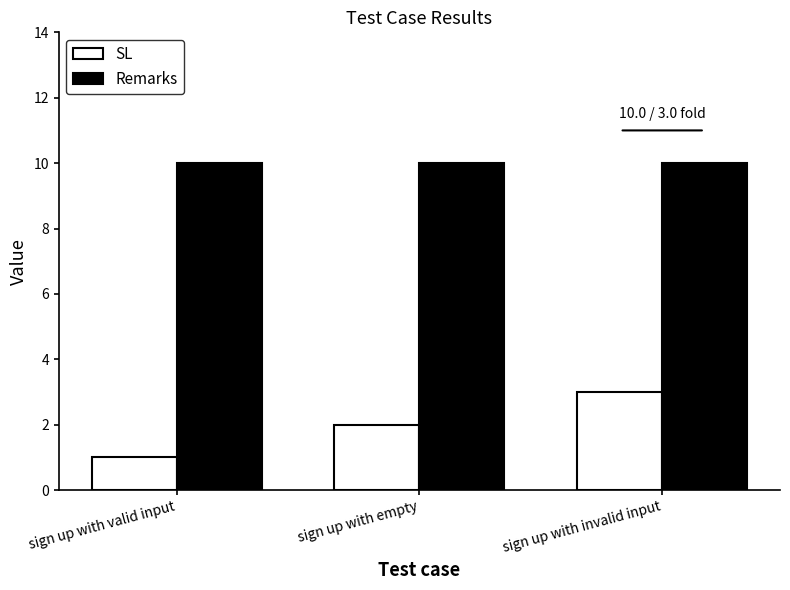

Reading right to left, transcribe all the data shown in this chart.

SL: sign up with invalid input=3	sign up with empty=2	sign up with valid input=1
Remarks: sign up with invalid input=10	sign up with empty=10	sign up with valid input=10